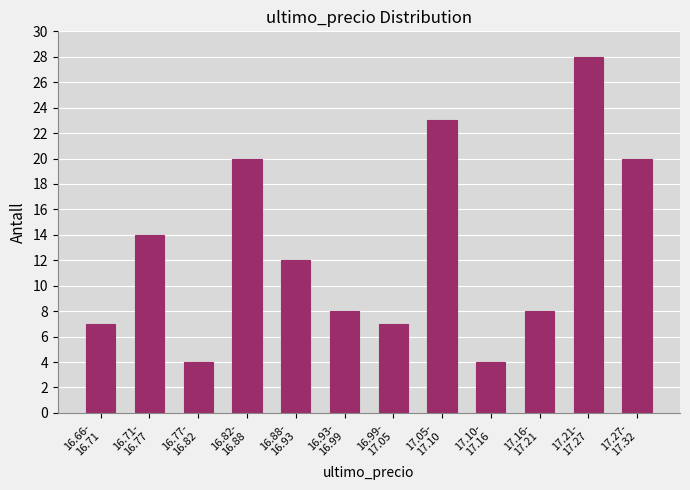

Reading left to right, extract all data points from this chart.

7	14	4	20	12	8	7	23	4	8	28	20